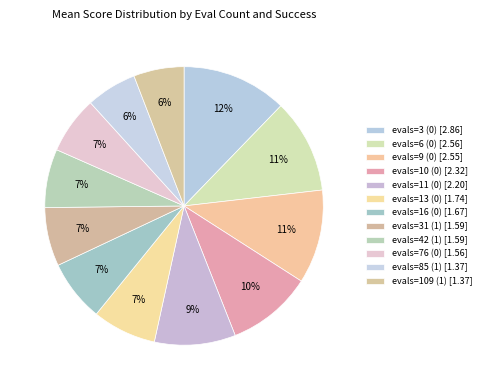

How many slices are in this pie chart?

12